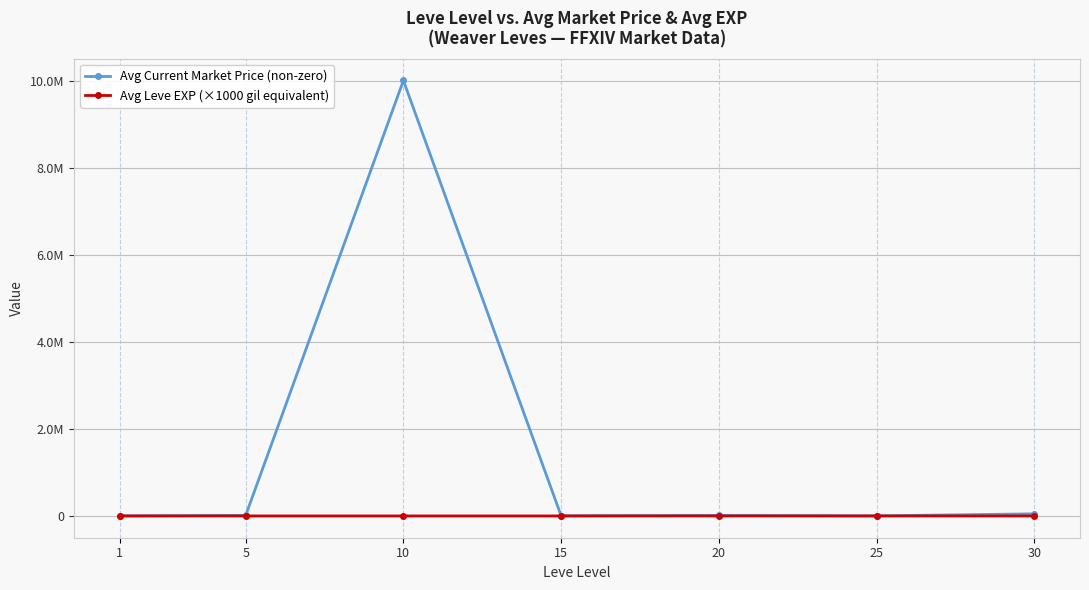

Reading left to right, transcribe all the data shown in this chart.

Avg Current Market Price (non-zero): 1=1848.8	5=12499.5	10=10003401.0	15=3281.0	20=12000.0	25=2000.0	30=48500.0
Avg Leve EXP (×1000 gil equivalent): 1=1.3	5=6.2	10=7.7	15=22.3	20=23.3	25=34.7	30=59.0